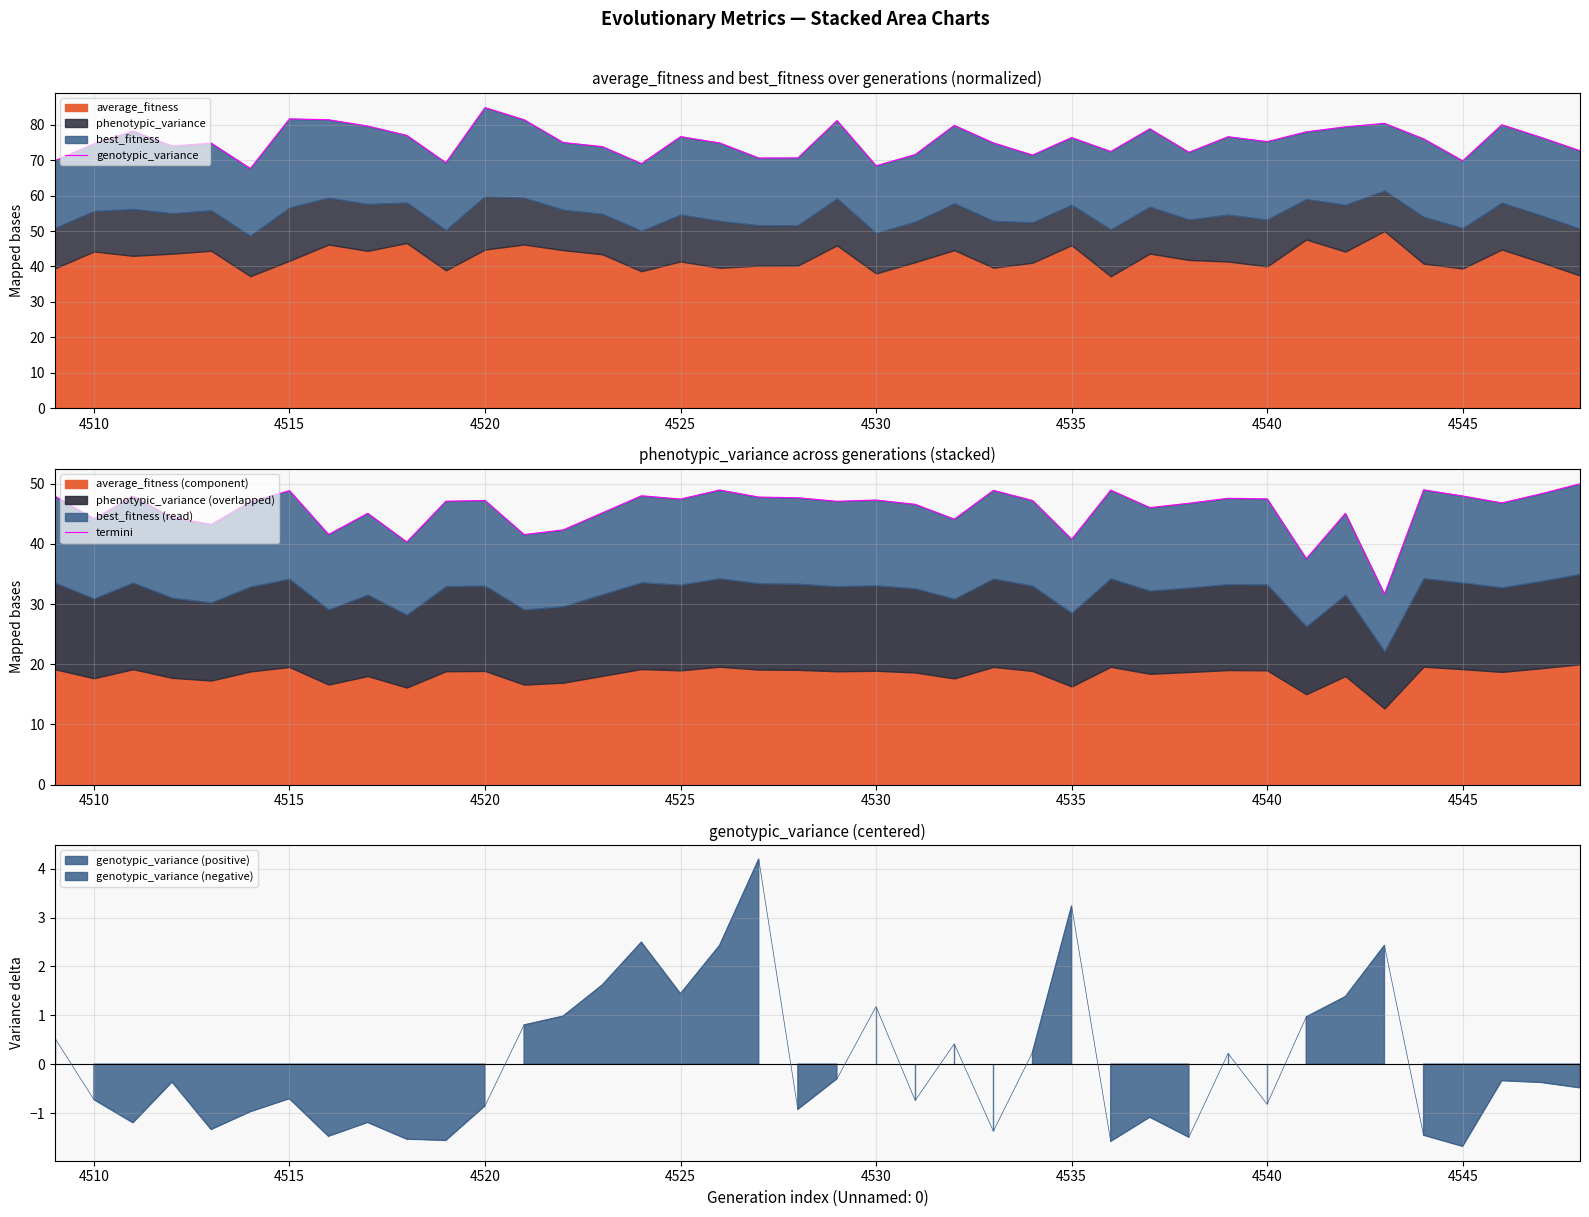

At which category is the sum across all series the highest?

4520